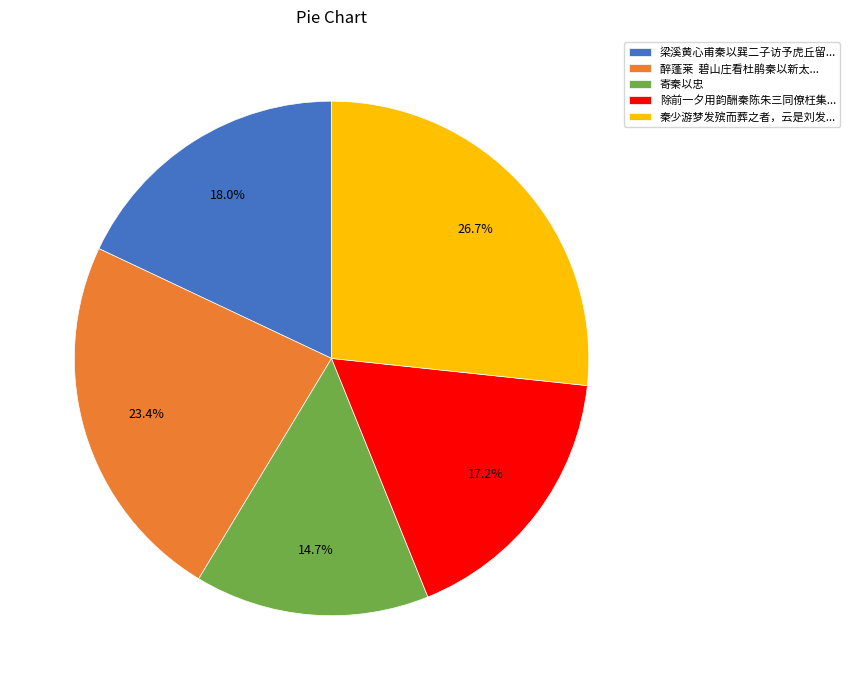

What percentage is the 寄秦以忠 slice, to the nearest percent?

15%